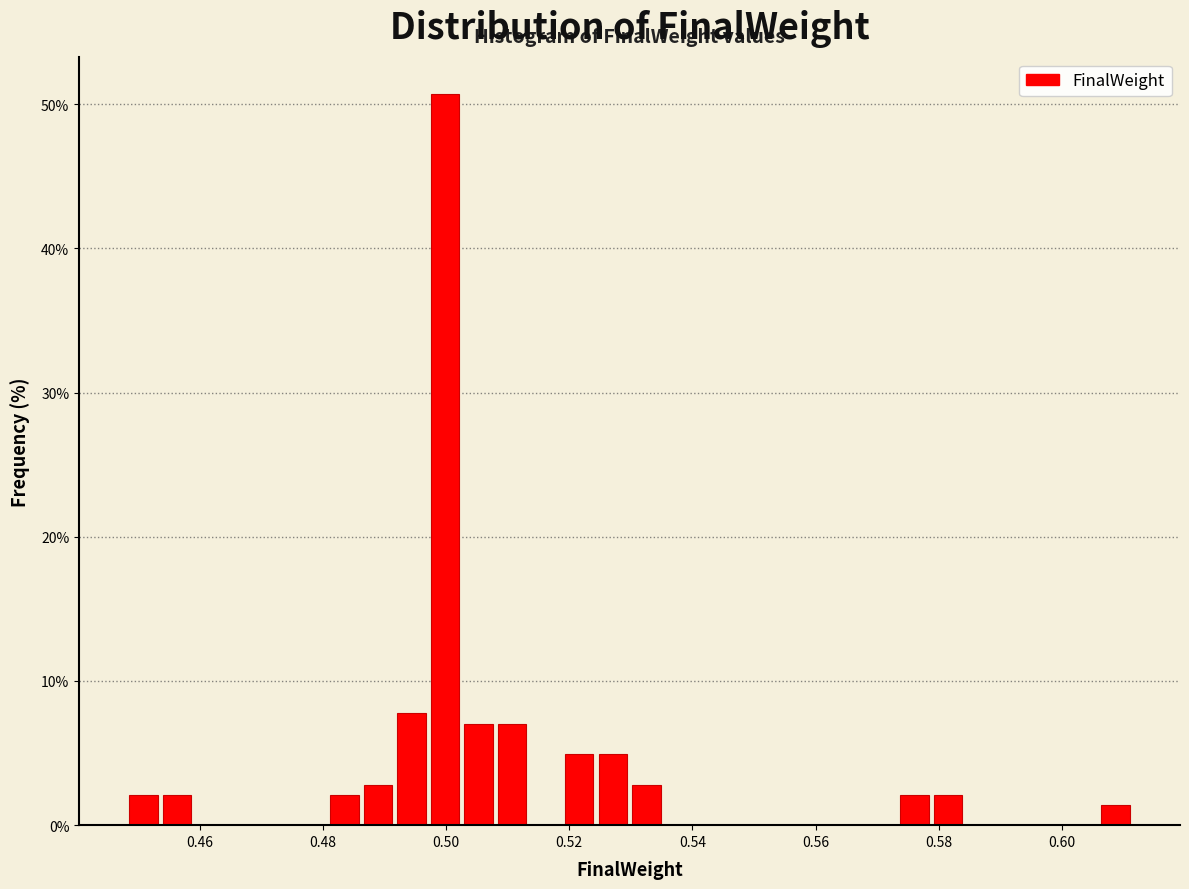

Around what value on the x-axis is the tallest bar? Give the approximate position of its centre, as read against the axis.

0.500